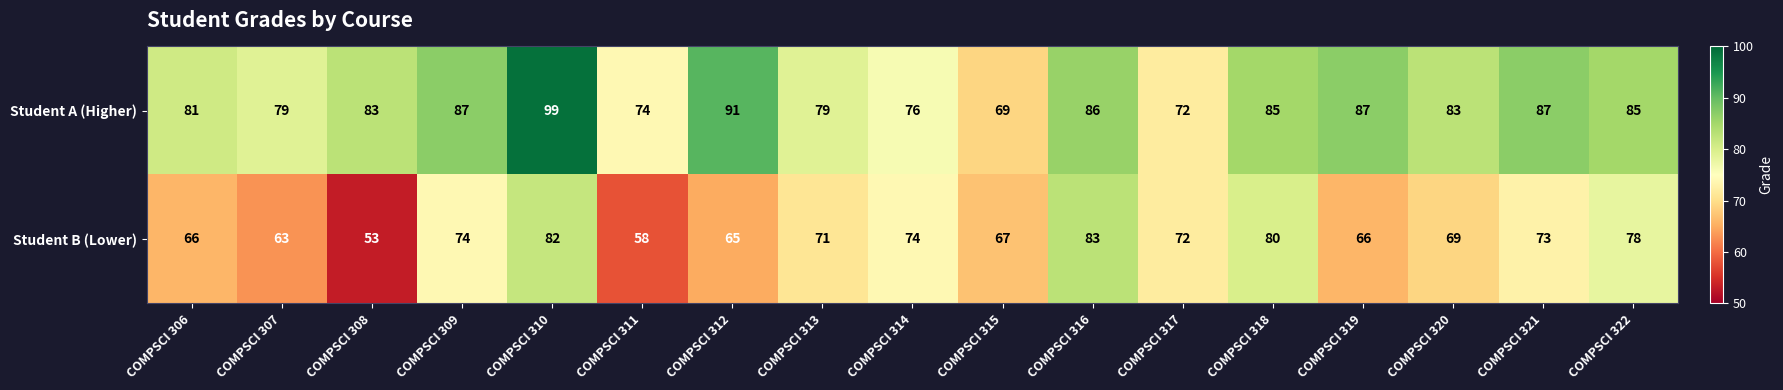

What is the total value across all series at COMPSCI 322?

163